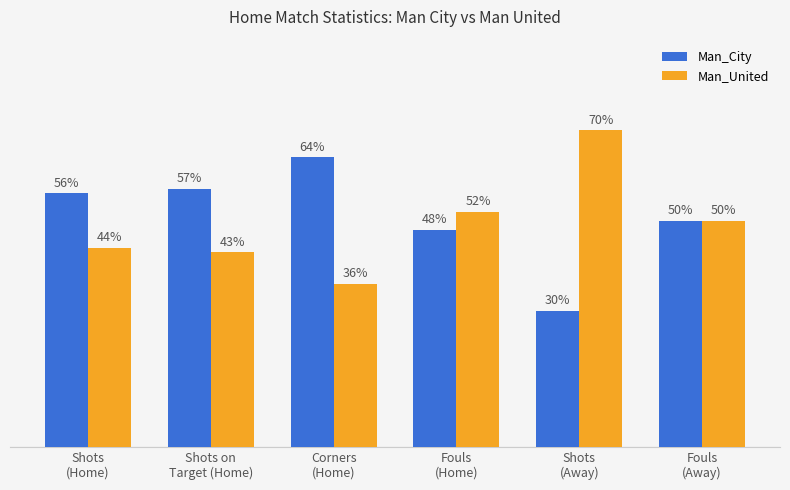

Rank the series by their maximum value, from lowest to highest.

Man_City, Man_United